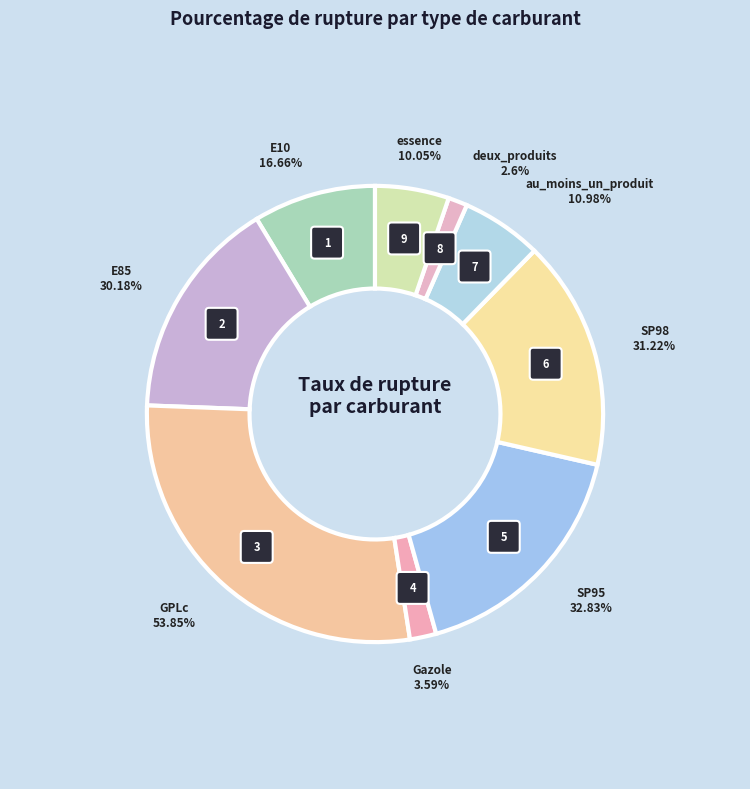

Is there a majority slice in this chart?

No